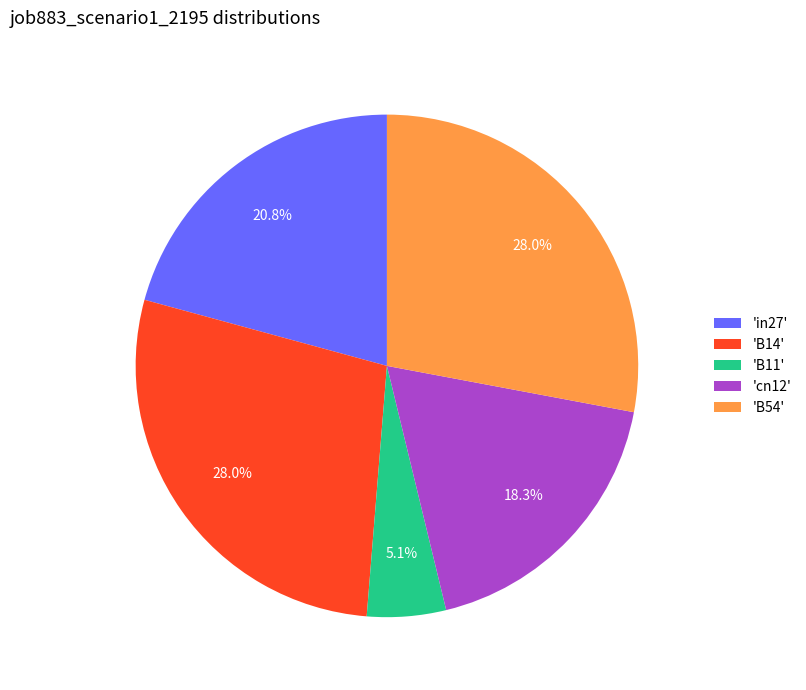

What is the smallest slice in the pie chart?

'B11'